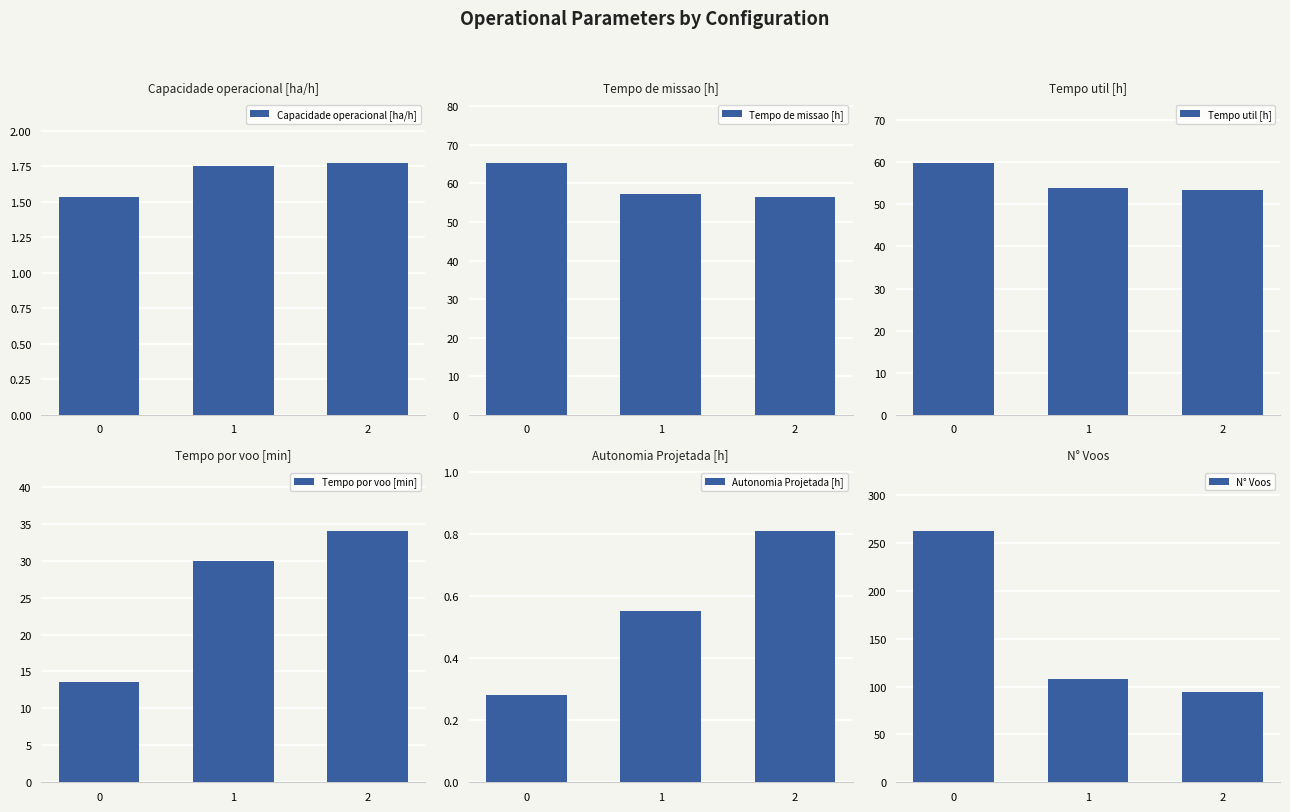

Count the number of data series in this chart.

6